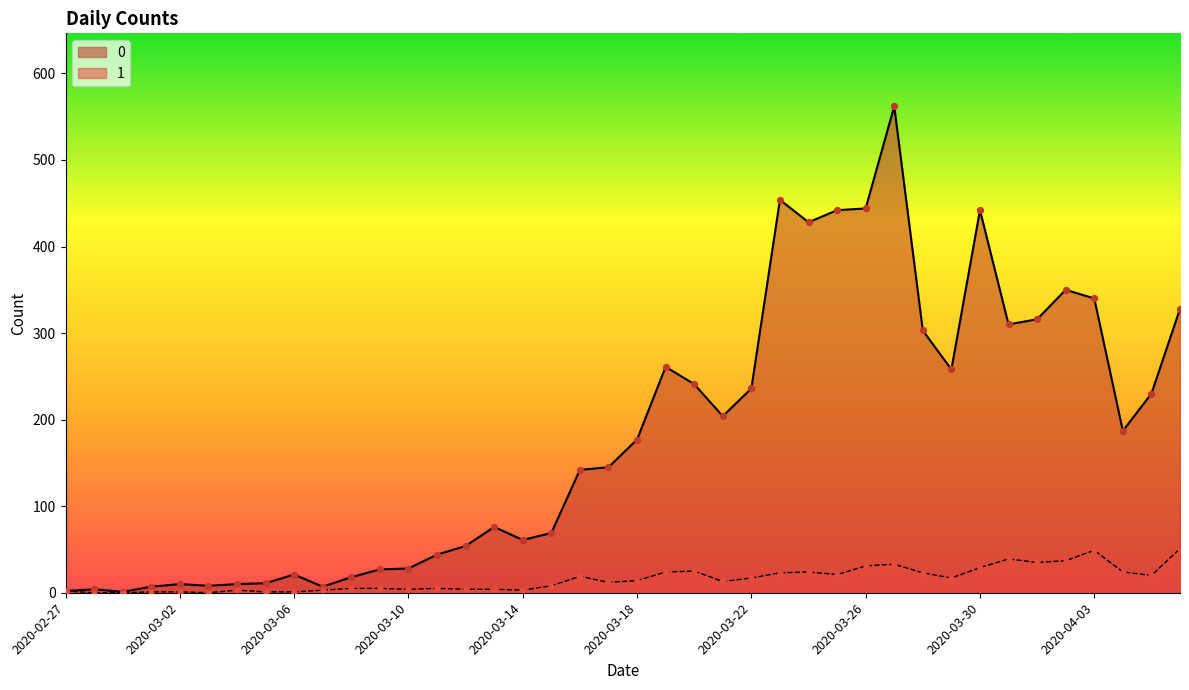

What is the total value across all series at 2020-04-06?

379